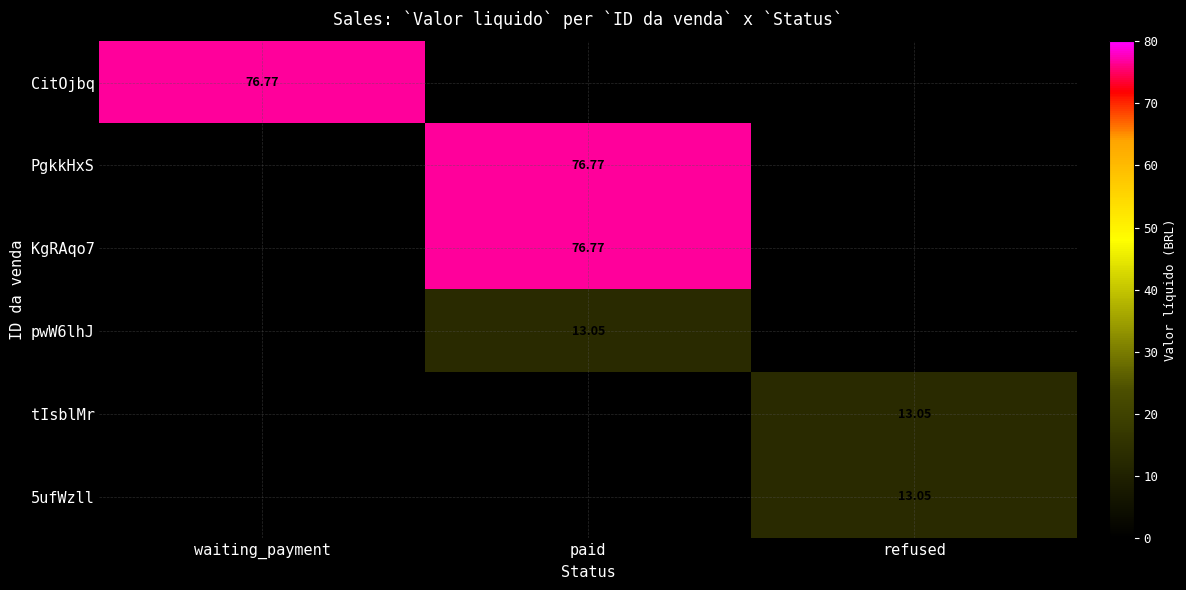

The PgkkHxS series shows 20.3 at paid. True or false?

False